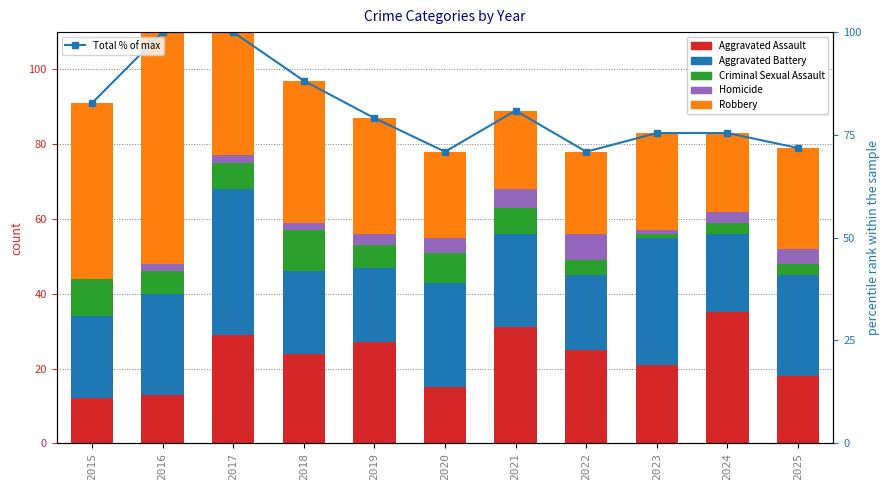

What is the value of the Criminal Sexual Assault bar at the 9th from the left?

1.0